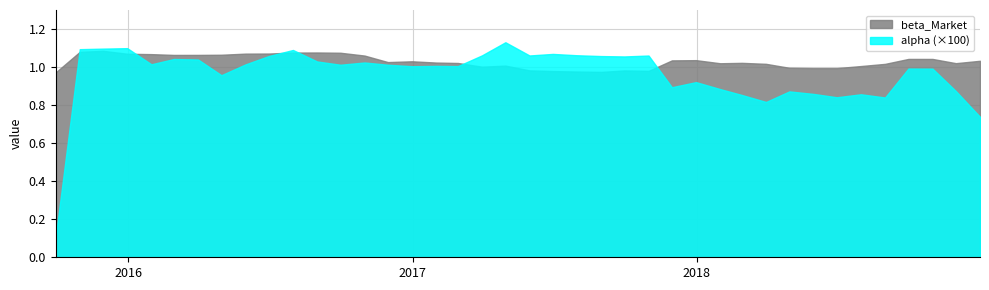

Which series has the largest total across all categories?

beta_Market